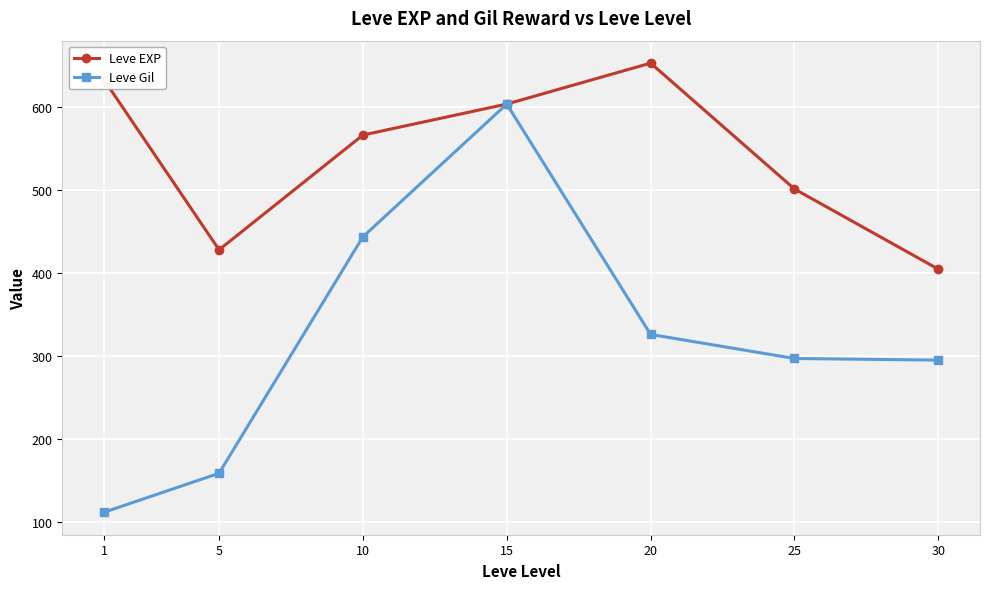

What is the sum of the Leve Gil values at 15 and 30?

899.4